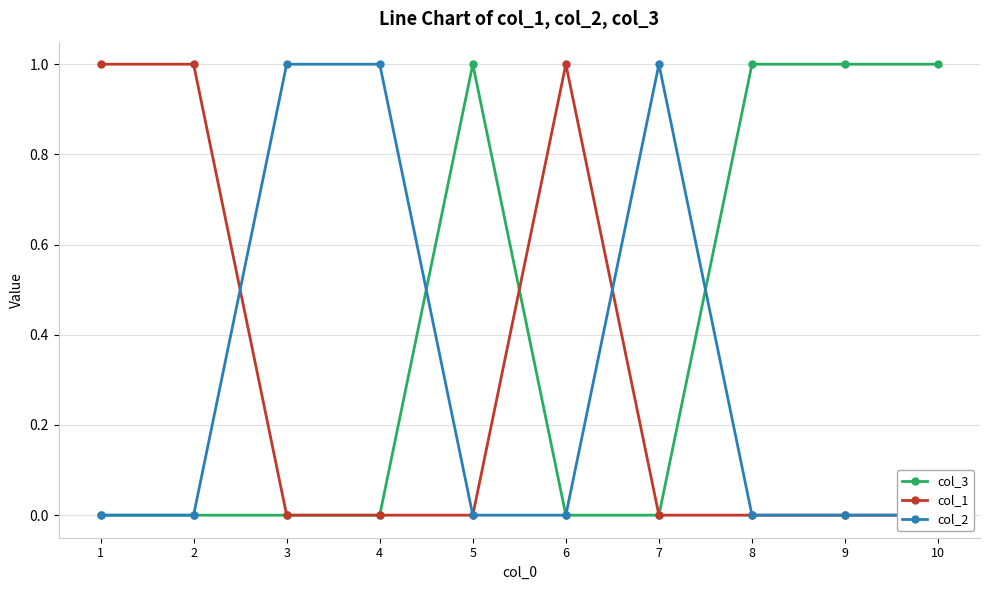

List the labels in order of col_2 value, smallest first.

1, 2, 5, 6, 8, 9, 10, 3, 4, 7